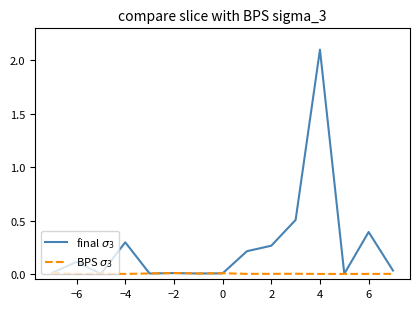

What are all the series names shown in the legend?

final $\sigma_3$, BPS $\sigma_3$